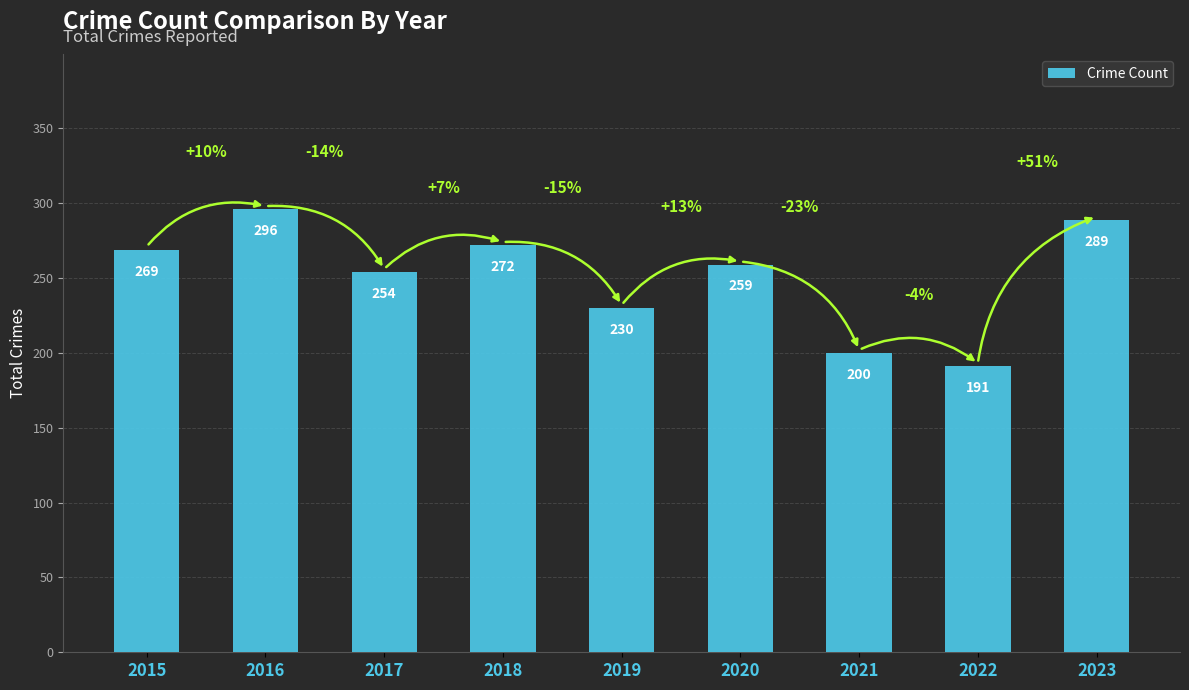

Reading left to right, list all the values displayed in this chart.

269	296	254	272	230	259	200	191	289